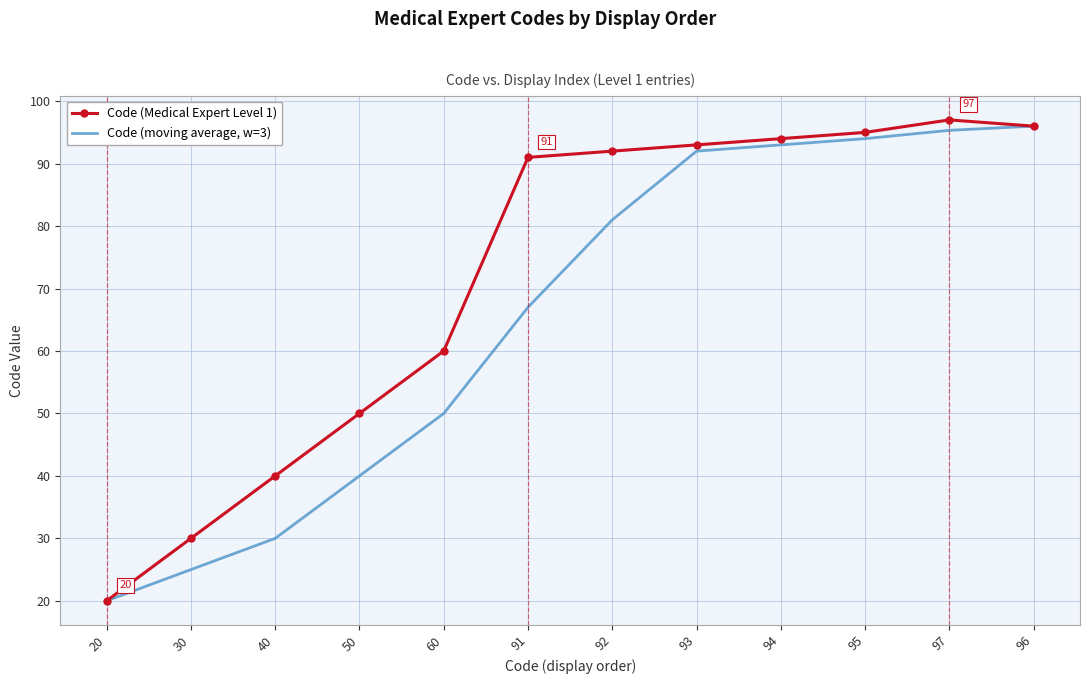

What is the lowest value of the Code (moving average, w=3) series?

20.0